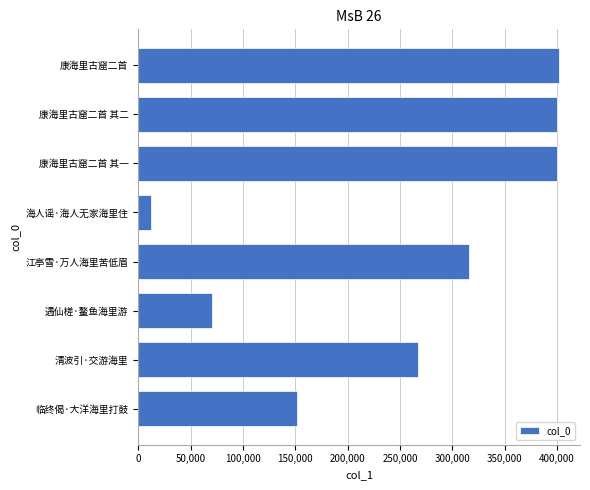

Are the bars grouped side by side (vs. stacked)?

No